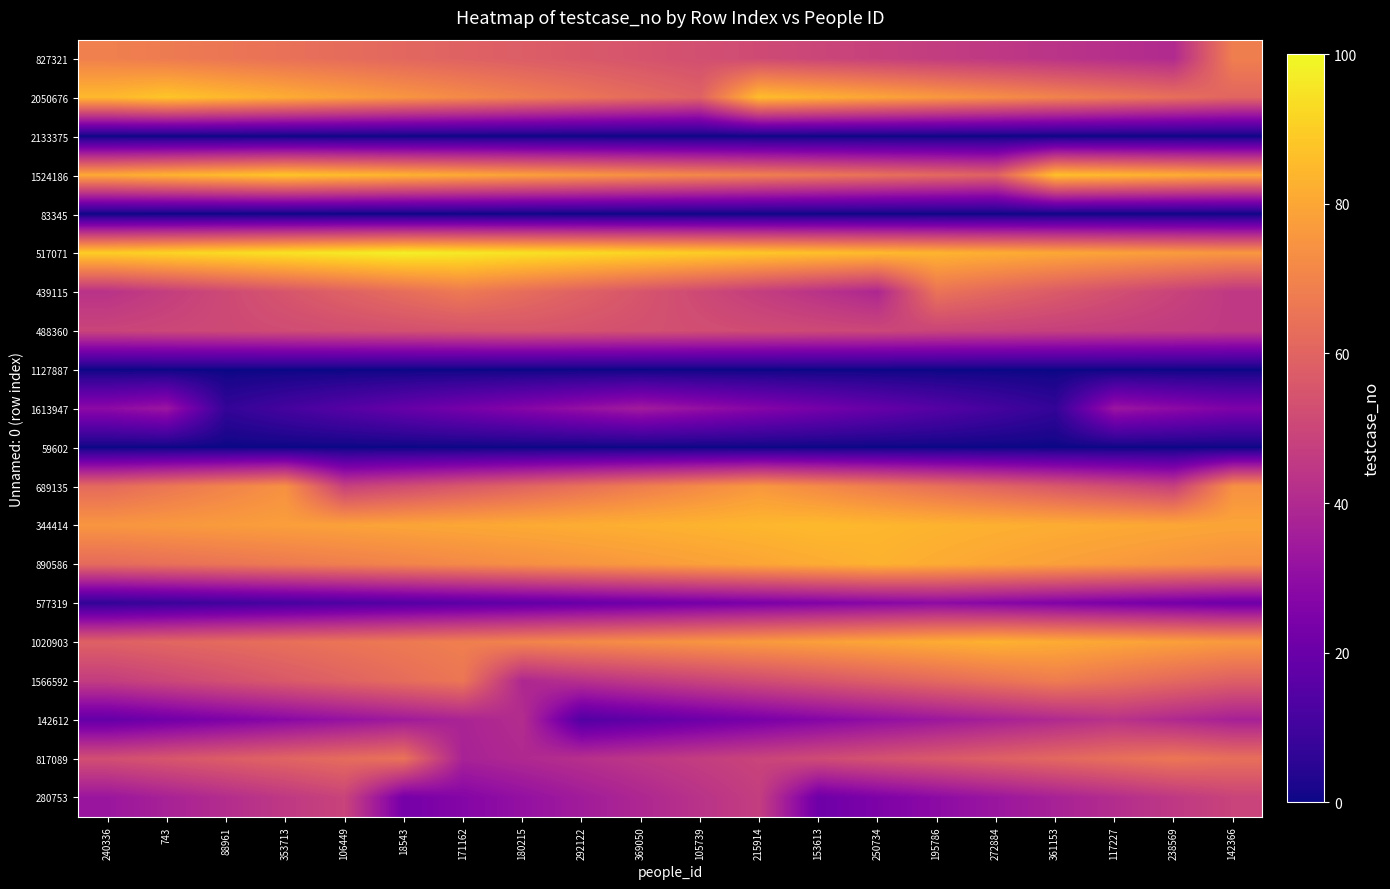

Reading left to right, list all the values displayed in this chart.

827321: 240336=69.0	743=67.4	88961=65.8	353713=64.2	106449=62.6	18543=61.0	171162=59.4	180215=57.8	292122=56.2	369050=54.6	105739=53.0	215914=51.4	153613=49.8	250734=48.2	195786=46.6	272884=45.0	361153=43.4	117227=41.8	238569=40.2	142366=68.6
2050676: 240336=84.8	743=88.0	88961=84.8	353713=81.6	106449=78.4	18543=75.2	171162=72.0	180215=68.8	292122=65.6	369050=62.4	105739=59.2	215914=86.0	153613=82.8	250734=79.6	195786=76.4	272884=73.2	361153=70.0	117227=66.8	238569=63.6	142366=60.4
2133375: 240336=0.0	743=0.0	88961=0.0	353713=0.0	106449=0.0	18543=0.0	171162=0.0	180215=0.0	292122=0.0	369050=0.0	105739=0.0	215914=0.0	153613=0.0	250734=0.0	195786=0.0	272884=0.0	361153=0.0	117227=0.0	238569=0.0	142366=0.0
1524186: 240336=80.8	743=83.2	88961=85.6	353713=88.0	106449=85.6	18543=83.2	171162=80.8	180215=78.4	292122=76.0	369050=73.6	105739=71.2	215914=68.8	153613=66.4	250734=64.0	195786=61.6	272884=59.2	361153=86.8	117227=84.4	238569=82.0	142366=79.6
83345: 240336=0.0	743=0.0	88961=0.0	353713=0.0	106449=0.0	18543=0.0	171162=0.0	180215=0.0	292122=0.0	369050=0.0	105739=0.0	215914=0.0	153613=0.0	250734=0.0	195786=0.0	272884=0.0	361153=0.0	117227=0.0	238569=0.0	142366=0.0
517071: 240336=90.0	743=91.6	88961=93.2	353713=94.8	106449=96.4	18543=98.0	171162=96.4	180215=94.8	292122=93.2	369050=91.6	105739=90.0	215914=88.4	153613=86.8	250734=85.2	195786=83.6	272884=82.0	361153=80.4	117227=78.8	238569=77.2	142366=75.6
439115: 240336=43.0	743=47.0	88961=51.0	353713=55.0	106449=59.0	18543=63.0	171162=67.0	180215=63.0	292122=59.0	369050=55.0	105739=51.0	215914=47.0	153613=43.0	250734=39.0	195786=65.0	272884=61.0	361153=57.0	117227=53.0	238569=49.0	142366=45.0
488360: 240336=49.4	743=50.2	88961=51.0	353713=51.8	106449=52.6	18543=53.4	171162=54.2	180215=55.0	292122=54.2	369050=53.4	105739=52.6	215914=51.8	153613=51.0	250734=50.2	195786=49.4	272884=48.6	361153=47.8	117227=47.0	238569=46.2	142366=45.4
1127887: 240336=0.0	743=0.0	88961=0.0	353713=0.0	106449=0.0	18543=0.0	171162=0.0	180215=0.0	292122=0.0	369050=0.0	105739=0.0	215914=0.0	153613=0.0	250734=0.0	195786=0.0	272884=0.0	361153=0.0	117227=0.0	238569=0.0	142366=0.0
1613947: 240336=29.0	743=33.0	88961=7.0	353713=11.0	106449=15.0	18543=19.0	171162=23.0	180215=27.0	292122=31.0	369050=35.0	105739=31.0	215914=27.0	153613=23.0	250734=19.0	195786=15.0	272884=11.0	361153=7.0	117227=33.0	238569=29.0	142366=25.0
59602: 240336=0.0	743=0.0	88961=0.0	353713=0.0	106449=0.0	18543=0.0	171162=0.0	180215=0.0	292122=0.0	369050=0.0	105739=0.0	215914=0.0	153613=0.0	250734=0.0	195786=0.0	272884=0.0	361153=0.0	117227=0.0	238569=0.0	142366=0.0
689135: 240336=62.0	743=66.0	88961=70.0	353713=74.0	106449=48.0	18543=52.0	171162=56.0	180215=60.0	292122=64.0	369050=68.0	105739=72.0	215914=76.0	153613=72.0	250734=68.0	195786=64.0	272884=60.0	361153=56.0	117227=52.0	238569=48.0	142366=74.0
344414: 240336=75.4	743=76.2	88961=77.0	353713=77.8	106449=78.6	18543=79.4	171162=80.2	180215=81.0	292122=81.8	369050=82.6	105739=83.4	215914=84.2	153613=85.0	250734=84.2	195786=83.4	272884=82.6	361153=81.8	117227=81.0	238569=80.2	142366=79.4
890586: 240336=62.2	743=63.8	88961=65.4	353713=67.0	106449=68.6	18543=70.2	171162=71.8	180215=73.4	292122=75.0	369050=76.6	105739=78.2	215914=79.8	153613=81.4	250734=83.0	195786=81.4	272884=79.8	361153=78.2	117227=76.6	238569=75.0	142366=73.4
577319: 240336=6.6	743=8.2	88961=9.8	353713=11.4	106449=13.0	18543=14.6	171162=16.2	180215=17.8	292122=19.4	369050=21.0	105739=22.6	215914=24.2	153613=25.8	250734=27.4	195786=29.0	272884=27.4	361153=25.8	117227=24.2	238569=22.6	142366=21.0
1020903: 240336=59.0	743=60.6	88961=62.2	353713=63.8	106449=65.4	18543=67.0	171162=68.6	180215=70.2	292122=71.8	369050=73.4	105739=75.0	215914=76.6	153613=78.2	250734=79.8	195786=81.4	272884=83.0	361153=81.4	117227=79.8	238569=78.2	142366=76.6
1566592: 240336=46.8	743=50.0	88961=53.2	353713=56.4	106449=59.6	18543=62.8	171162=66.0	180215=39.2	292122=42.4	369050=45.6	105739=48.8	215914=52.0	153613=55.2	250734=58.4	195786=61.6	272884=64.8	361153=68.0	117227=64.8	238569=61.6	142366=58.4
142612: 240336=18.6	743=21.8	88961=25.0	353713=28.2	106449=31.4	18543=34.6	171162=37.8	180215=41.0	292122=14.2	369050=17.4	105739=20.6	215914=23.8	153613=27.0	250734=30.2	195786=33.4	272884=36.6	361153=39.8	117227=43.0	238569=39.8	142366=36.6
817089: 240336=52.8	743=55.2	88961=57.6	353713=60.0	106449=62.4	18543=64.8	171162=37.2	180215=39.6	292122=42.0	369050=44.4	105739=46.8	215914=49.2	153613=51.6	250734=54.0	195786=56.4	272884=58.8	361153=61.2	117227=63.6	238569=66.0	142366=63.6
280753: 240336=33.0	743=37.0	88961=41.0	353713=45.0	106449=49.0	18543=23.0	171162=27.0	180215=31.0	292122=35.0	369050=39.0	105739=43.0	215914=47.0	153613=21.0	250734=25.0	195786=29.0	272884=33.0	361153=37.0	117227=41.0	238569=45.0	142366=49.0